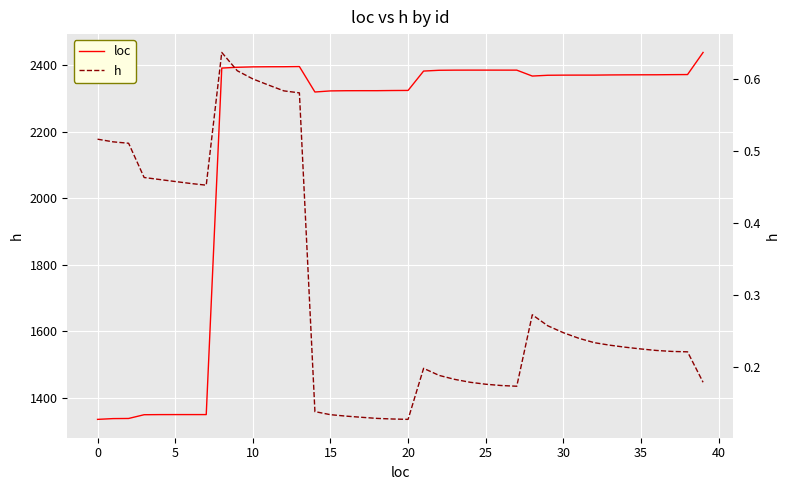

Reading left to right, what are all the values shown in this chart?

loc: 1335.7	1338.0	1338.4	1349.7	1350.0	1350.1	1350.1	1350.1	2391.6	2394.0	2395.2	2395.6	2395.7	2396.2	2319.7	2323.0	2323.6	2323.7	2323.7	2324.2	2324.4	2382.6	2385.0	2385.4	2385.5	2385.5	2385.5	2385.4	2367.6	2370.0	2370.4	2370.5	2370.5	2371.0	2371.2	2371.4	2371.5	2371.9	2372.1	2438.6
h: 0.5	0.5	0.5	0.5	0.5	0.5	0.5	0.5	0.6	0.6	0.6	0.6	0.6	0.6	0.1	0.1	0.1	0.1	0.1	0.1	0.1	0.2	0.2	0.2	0.2	0.2	0.2	0.2	0.3	0.3	0.2	0.2	0.2	0.2	0.2	0.2	0.2	0.2	0.2	0.2